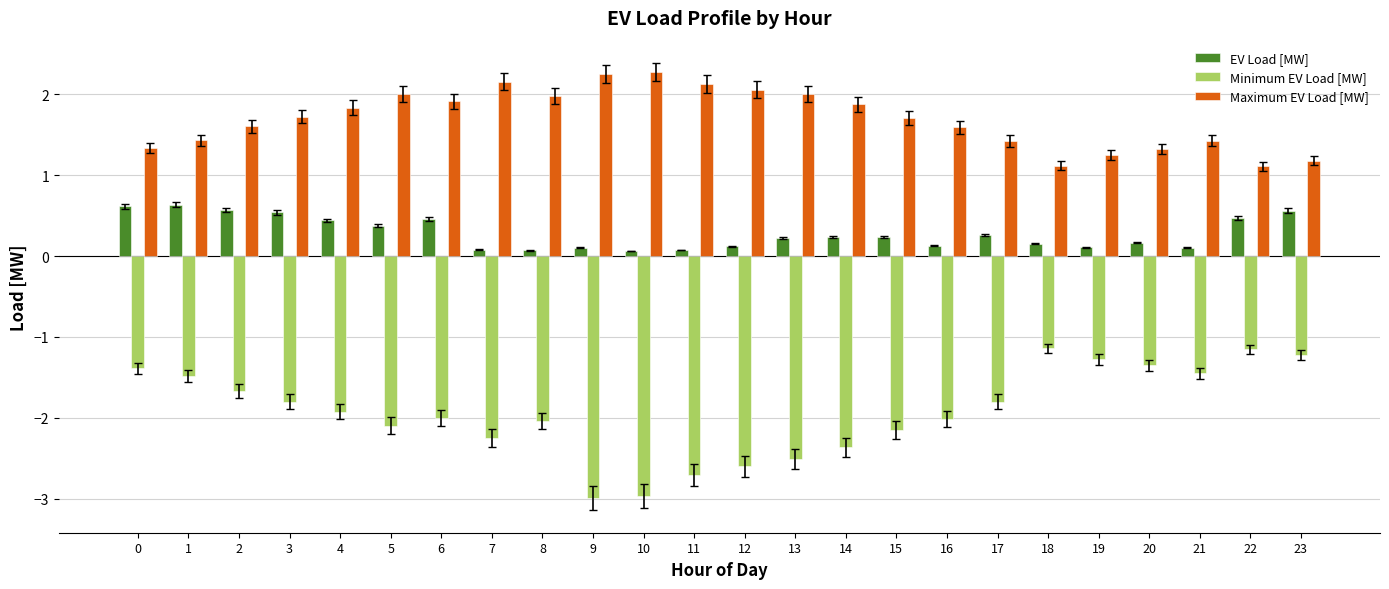

What is the value of the Maximum EV Load [MW] bar at the 6th from the left?

2.0